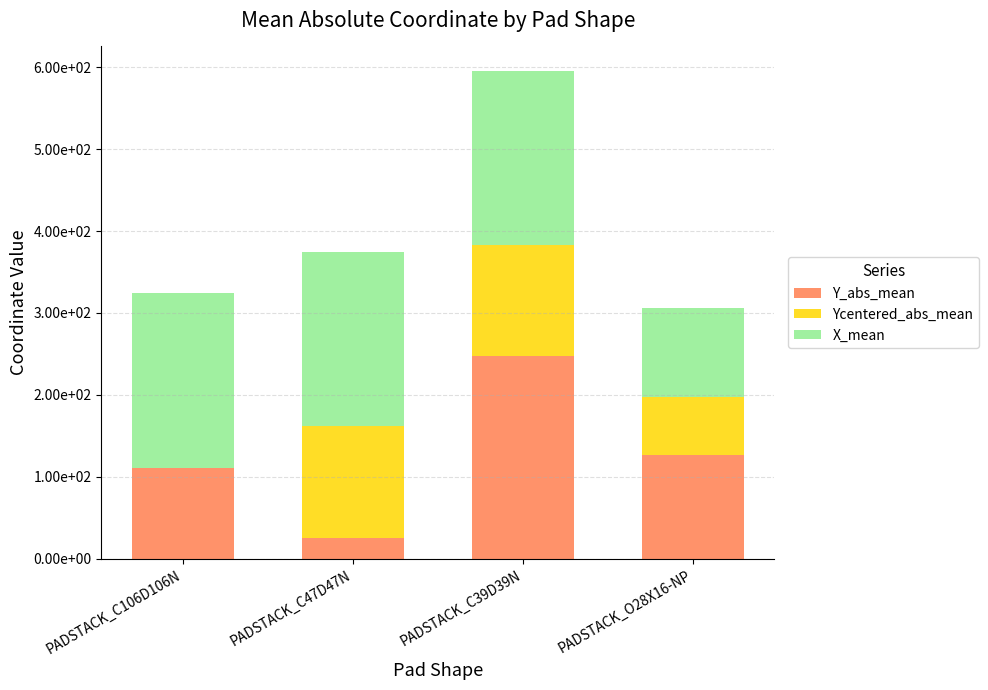

What is the label of the 2nd bar from the right?

PADSTACK_C39D39N